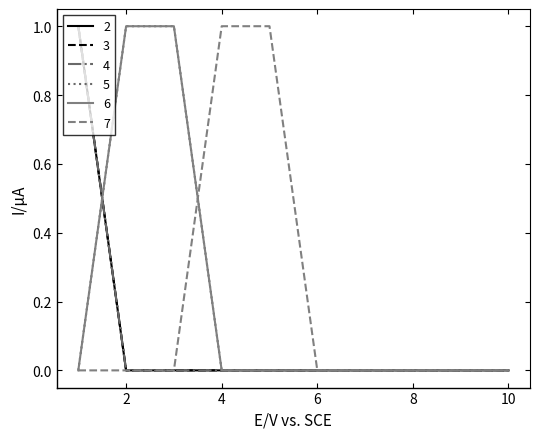

Reading left to right, extract all data points from this chart.

2: 1	0	0	0	0	0	0	0	0	0
3: 1	0	0	0	0	0	0	0	0	0
4: 1	0	0	0	0	0	0	0	0	0
5: 0	1	1	0	0	0	0	0	0	0
6: 0	1	1	0	0	0	0	0	0	0
7: 0	0	0	1	1	0	0	0	0	0